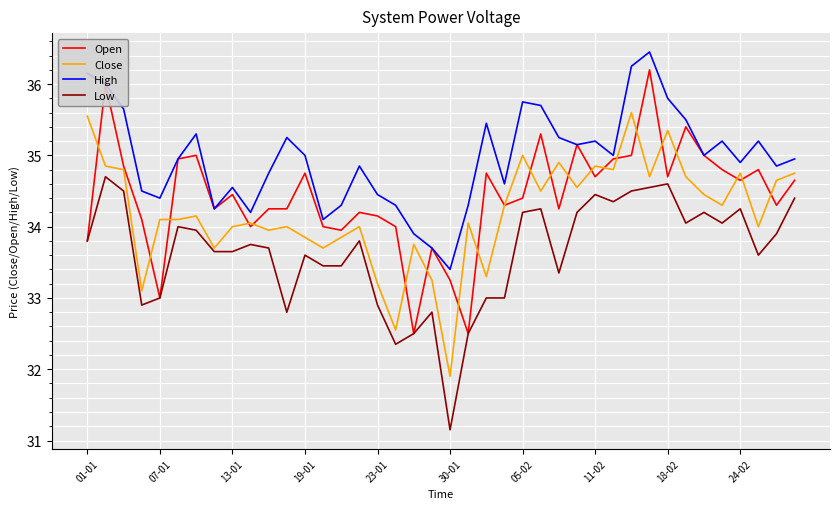

True or false: Close and Low intersect in this chart.

False